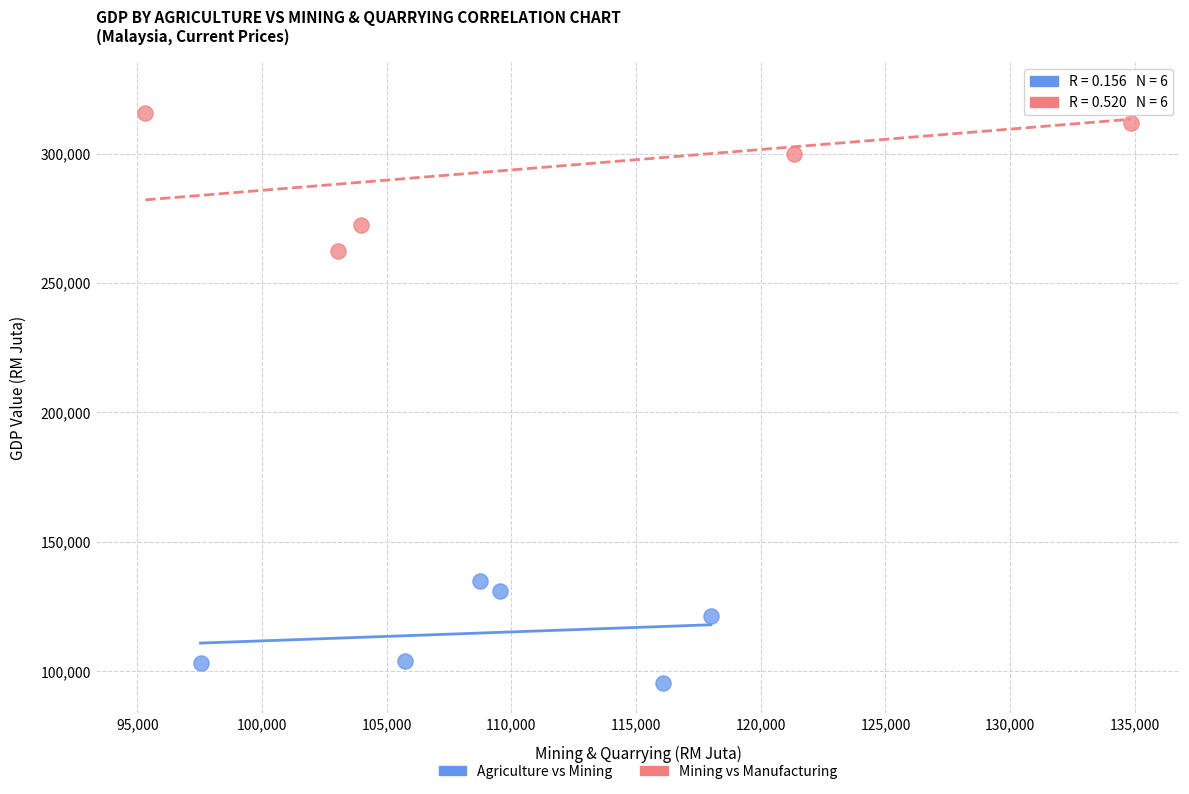

Which series contains the lowest Y value?

Agriculture vs Mining